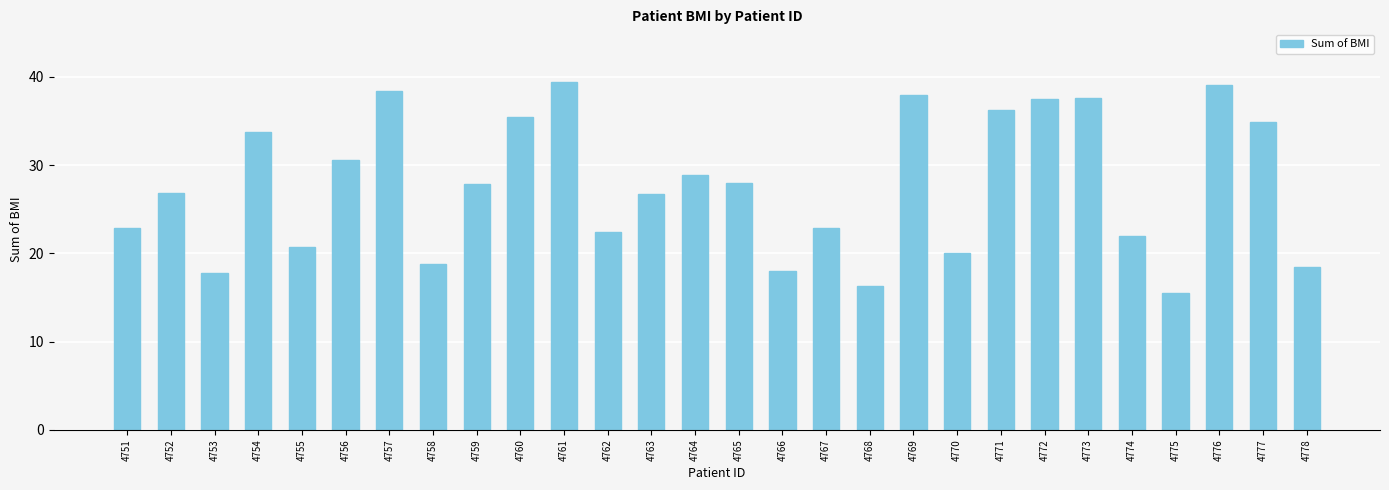

What is the sum of all values?

775.1